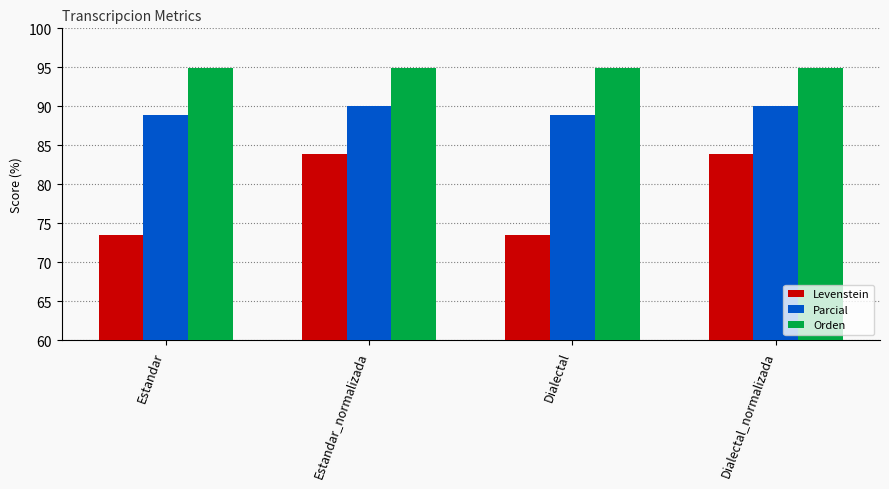

Count the number of categories in the chart.

4